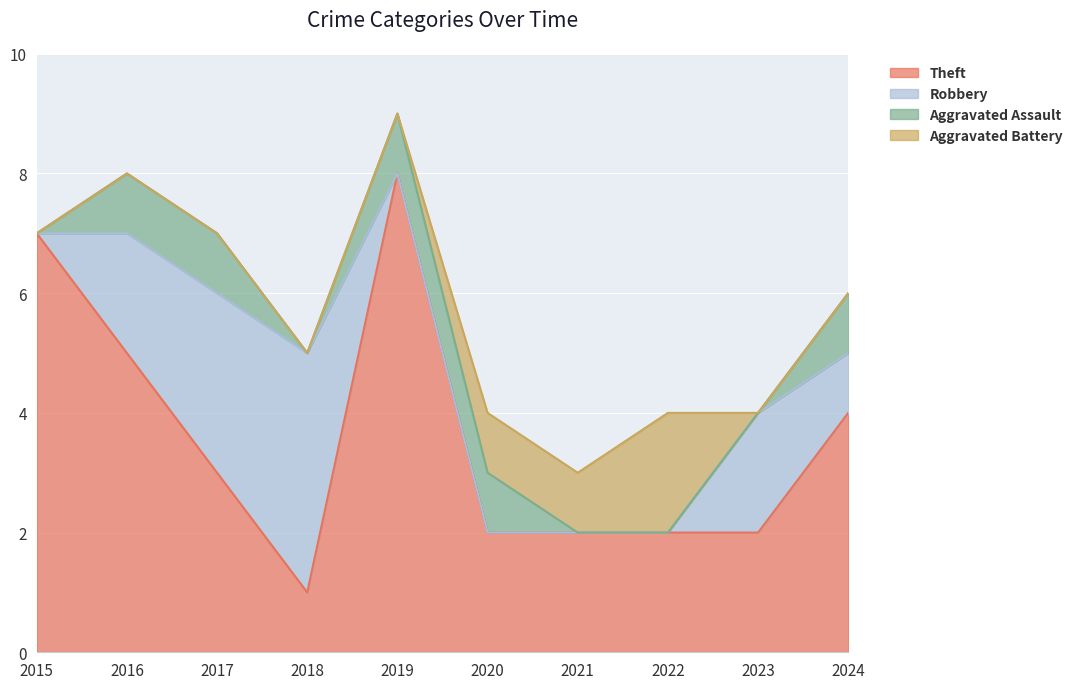

Reading left to right, transcribe all the data shown in this chart.

Theft: 2015=7	2016=5	2017=3	2018=1	2019=8	2020=2	2021=2	2022=2	2023=2	2024=4
Robbery: 2015=0	2016=2	2017=3	2018=4	2019=0	2020=0	2021=0	2022=0	2023=2	2024=1
Aggravated Assault: 2015=0	2016=1	2017=1	2018=0	2019=1	2020=1	2021=0	2022=0	2023=0	2024=1
Aggravated Battery: 2015=0	2016=0	2017=0	2018=0	2019=0	2020=1	2021=1	2022=2	2023=0	2024=0